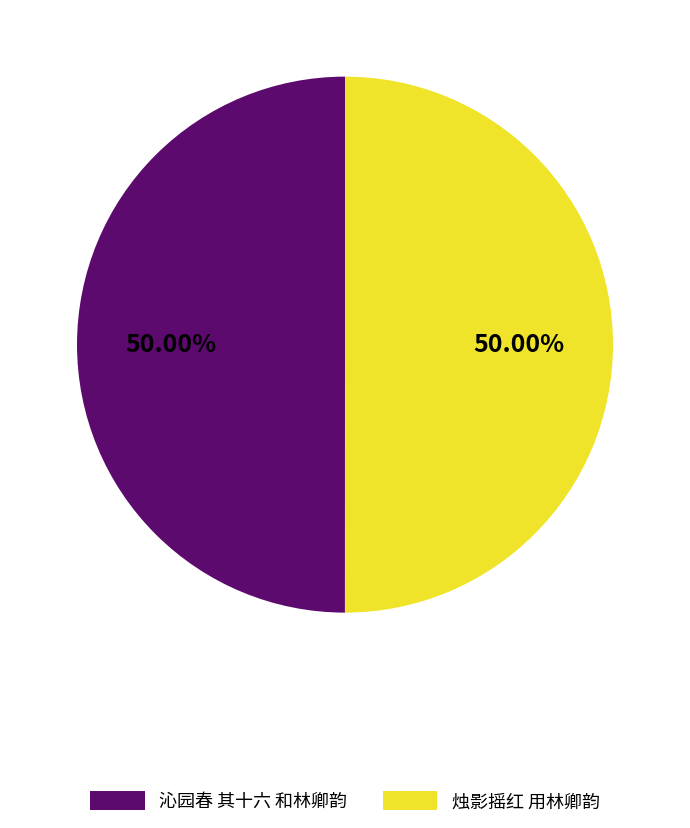

How many segments does this pie chart have?

2